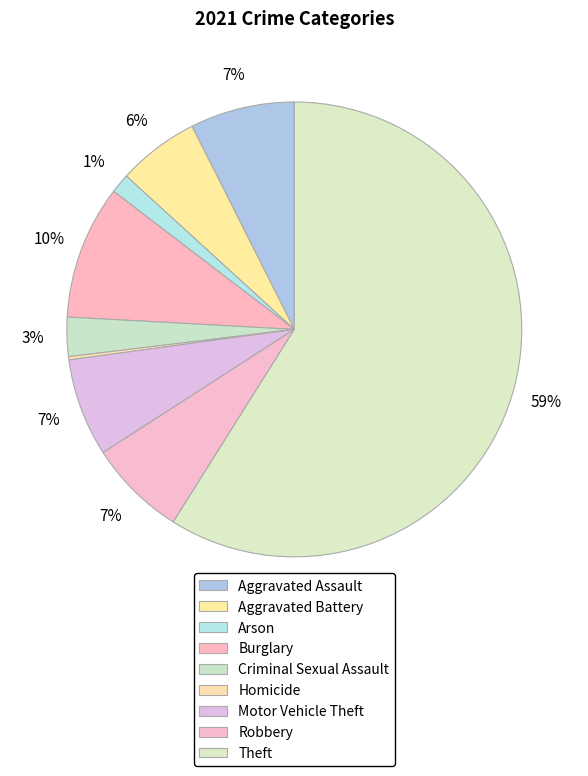

How much of the chart is everything except Aggravated Battery?

94.2%